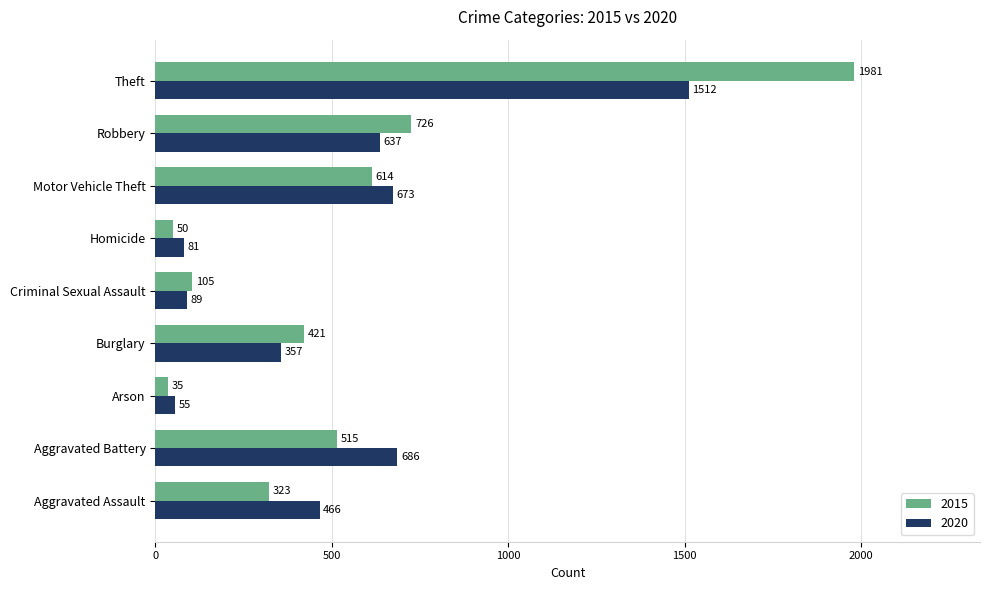

True or false: 2020 has a value of 416 at Motor Vehicle Theft.

False